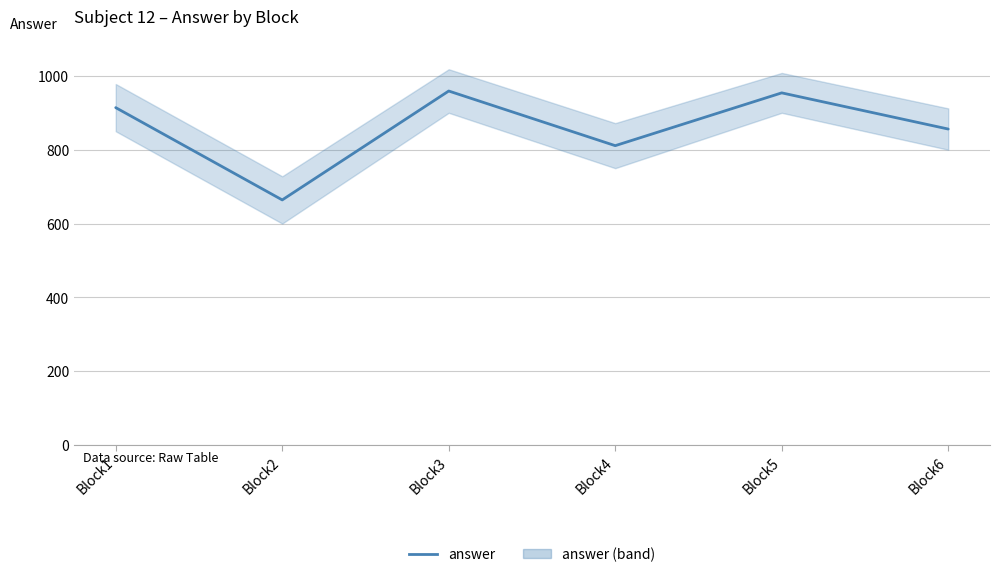

Where is the first local minimum?

Block2